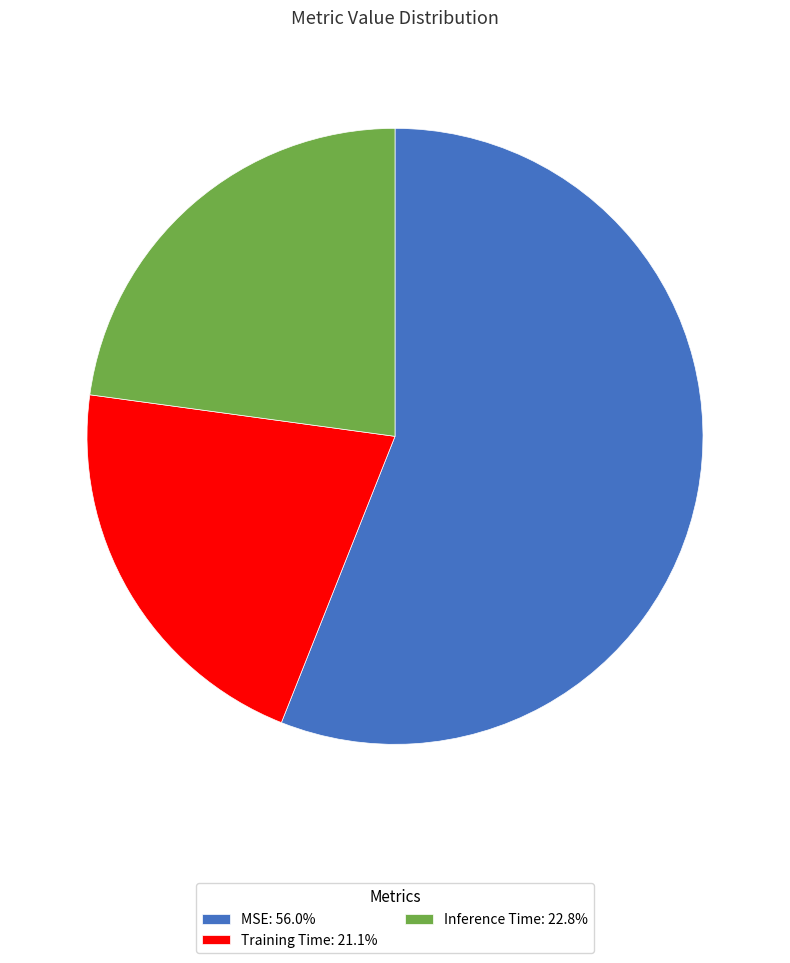

Do Training Time: 21.1% and MSE: 56.0% together represent more than half of the pie?

Yes